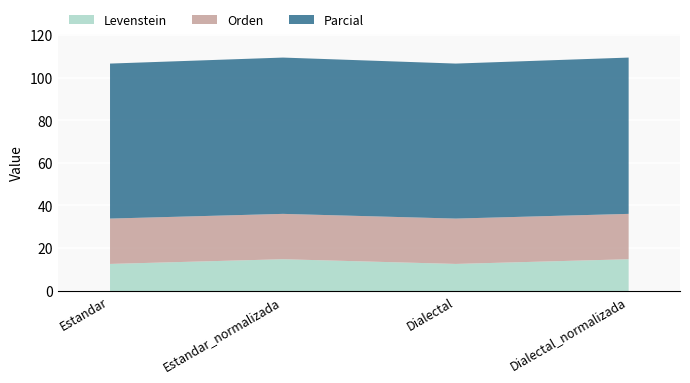

True or false: Orden and Parcial cross at least once.

False